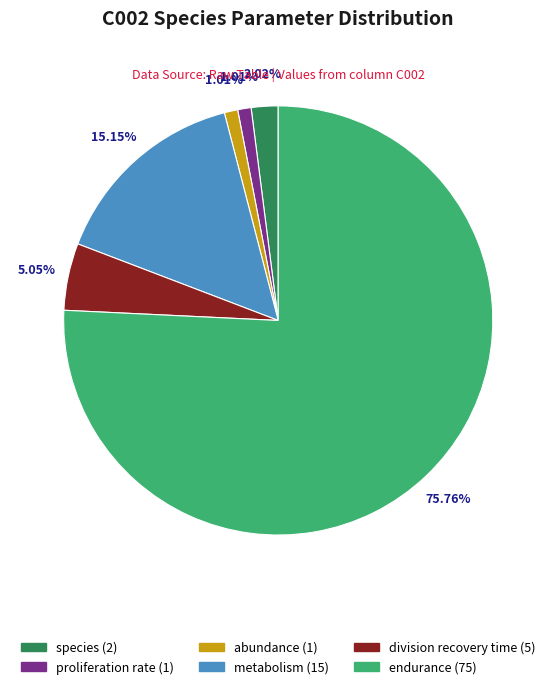

Count the number of slices in the pie.

6